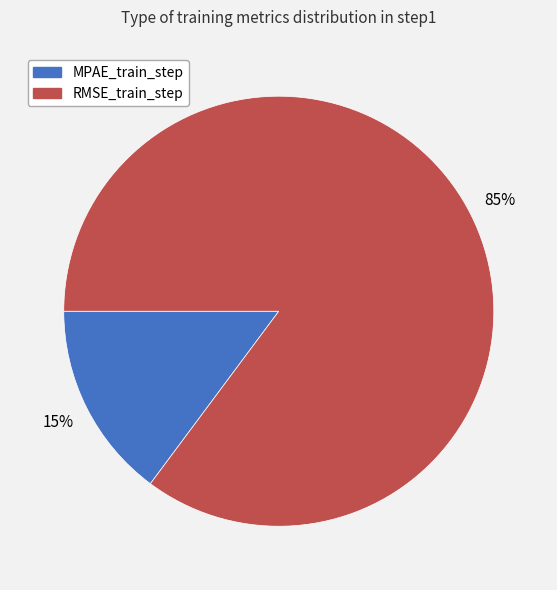

Which slice represents more than half of the pie?

RMSE_train_step